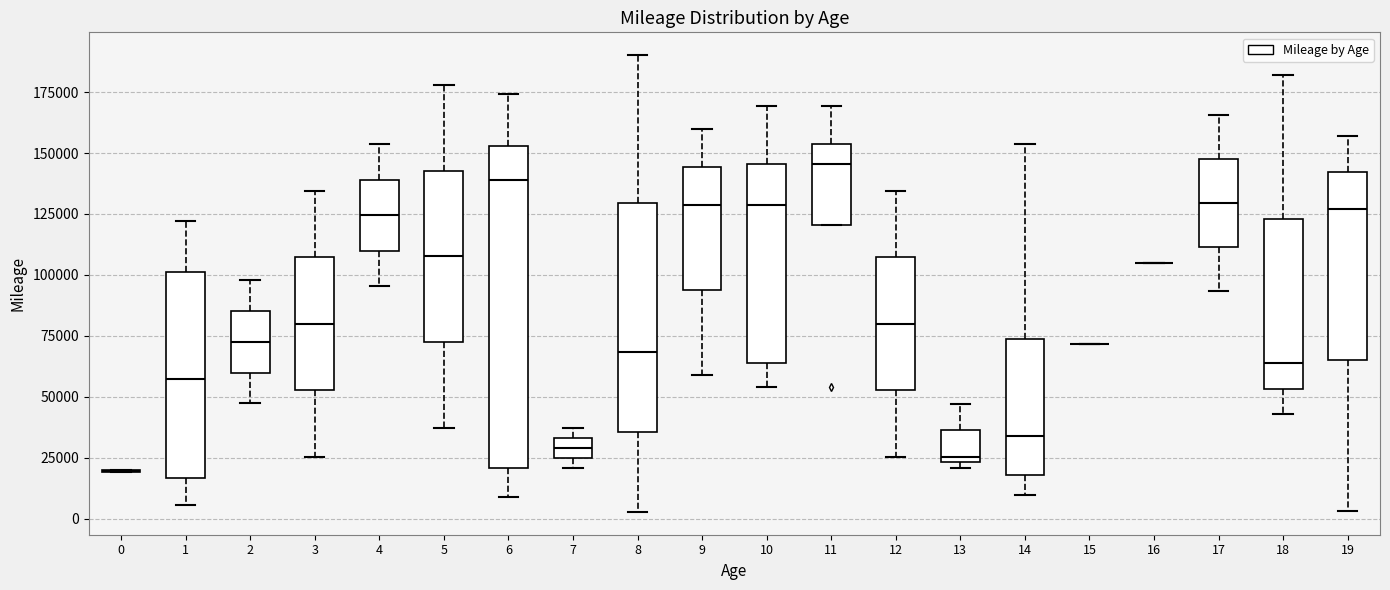

Reading left to right, read every box against the y-axis: the position of its median line, the range the box covers, and the ends of its whiskers. The values are not printed on the chart, so give them approximately, as read against the axis.

0: box collapsed to a line at 20000, whiskers 20000 to 20000
1: median 55000, box 15000 to 100000, whiskers 5000 to 120000
2: median 70000, box 60000 to 85000, whiskers 45000 to 100000
3: median 80000, box 55000 to 105000, whiskers 25000 to 135000
4: median 125000, box 110000 to 140000, whiskers 95000 to 155000
5: median 110000, box 70000 to 145000, whiskers 35000 to 180000
6: median 140000, box 20000 to 155000, whiskers 10000 to 175000
7: median 30000, box 25000 to 35000, whiskers 20000 to 35000 (just above the box's upper edge)
8: median 70000, box 35000 to 130000, whiskers 5000 to 190000
9: median 130000, box 95000 to 145000, whiskers 60000 to 160000
10: median 130000, box 65000 to 145000, whiskers 55000 to 170000
11: median 145000, box 120000 to 155000, whiskers 120000 to 170000
12: median 80000, box 55000 to 105000, whiskers 25000 to 135000
13: median 25000 (just above the box's lower edge), box 25000 to 35000, whiskers 20000 to 45000
14: median 35000, box 20000 to 75000, whiskers 10000 to 155000
15: box collapsed to a line at 70000, whiskers 70000 to 70000
16: box collapsed to a line at 105000, whiskers 105000 to 105000
17: median 130000, box 110000 to 150000, whiskers 95000 to 165000
18: median 65000, box 55000 to 125000, whiskers 45000 to 180000
19: median 125000, box 65000 to 140000, whiskers 5000 to 155000